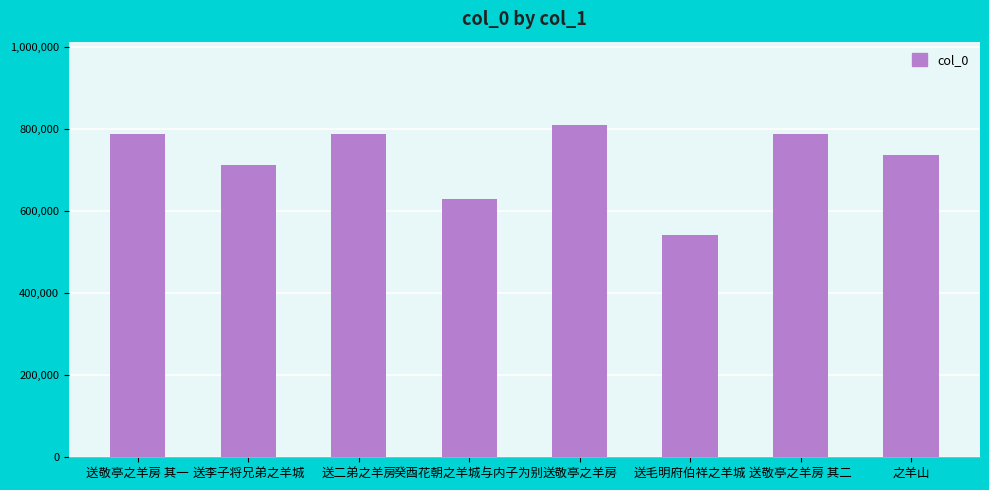

What is the value of the 2nd bar from the left?

711532